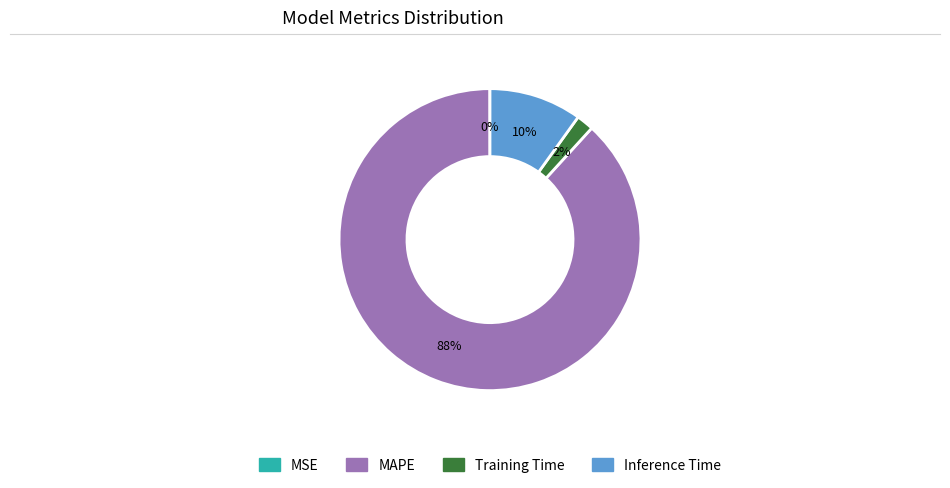

What percentage is the Training Time slice, to the nearest percent?

2%